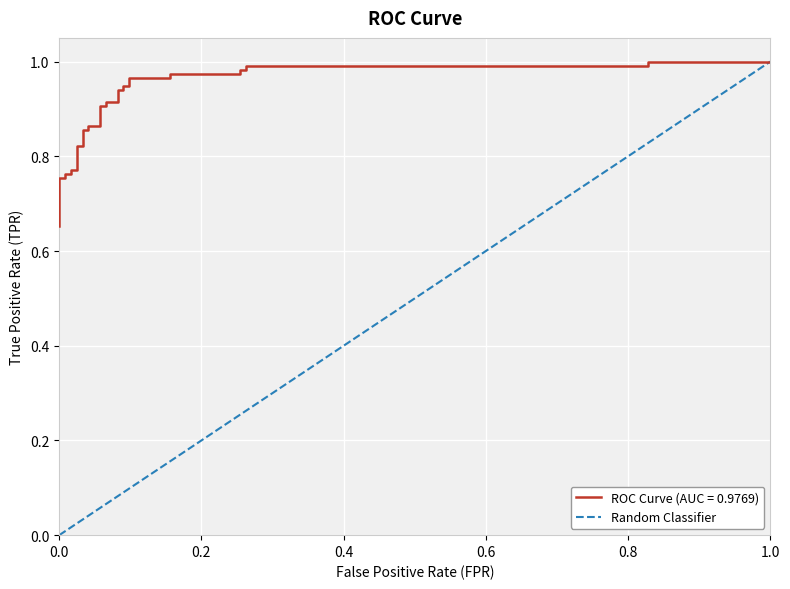

Read the value at 1.0.

1